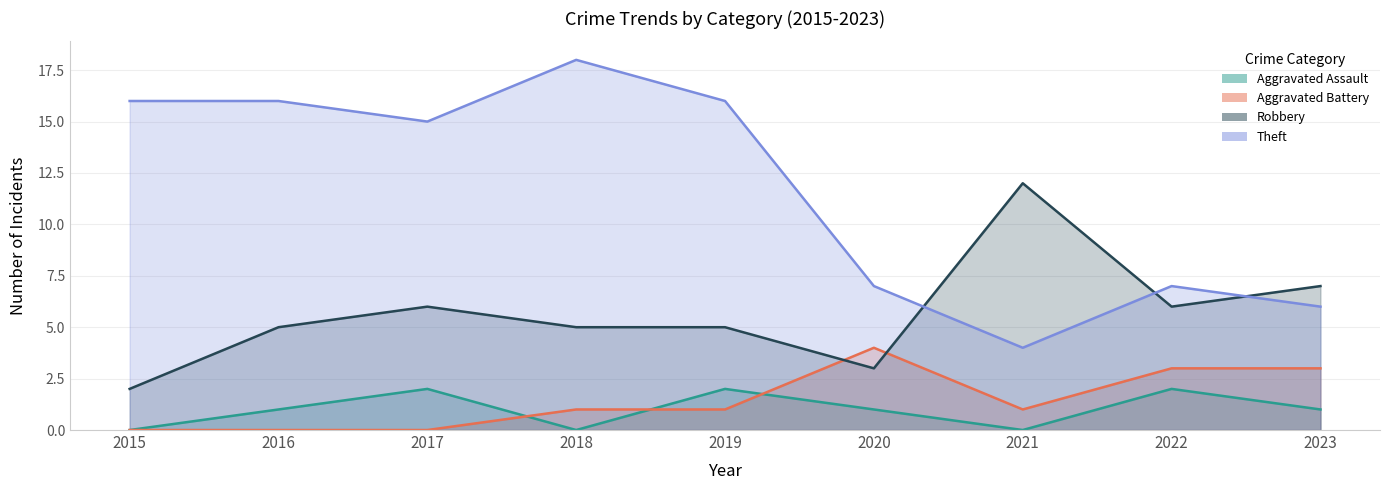

What is the approximate value of Theft at 2020, to the nearest 10?

10